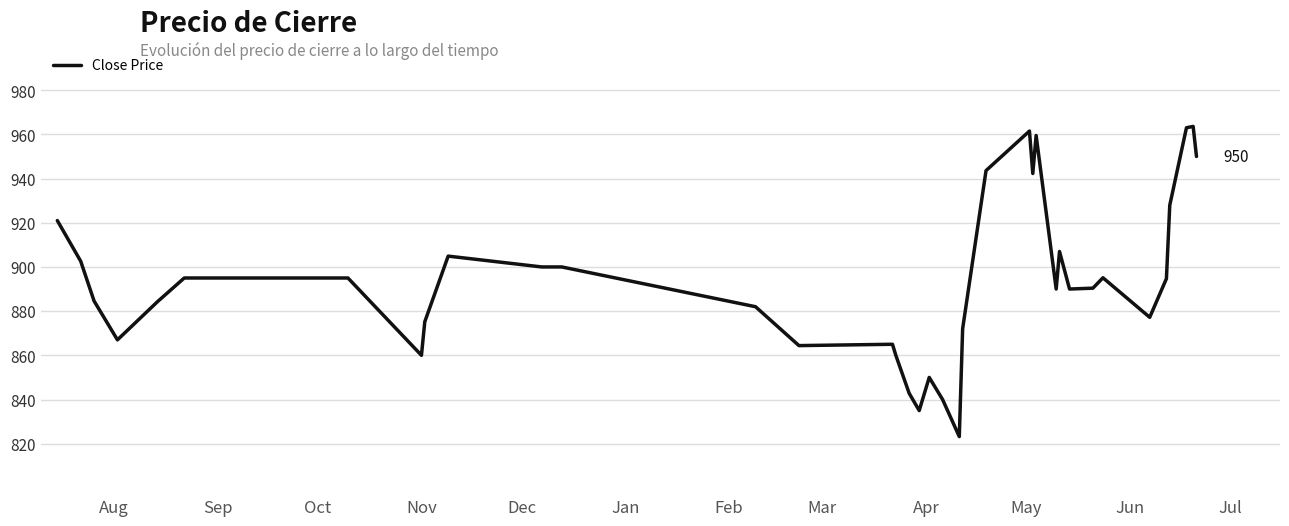

What is the difference between the maximum and minimum values?

140.4